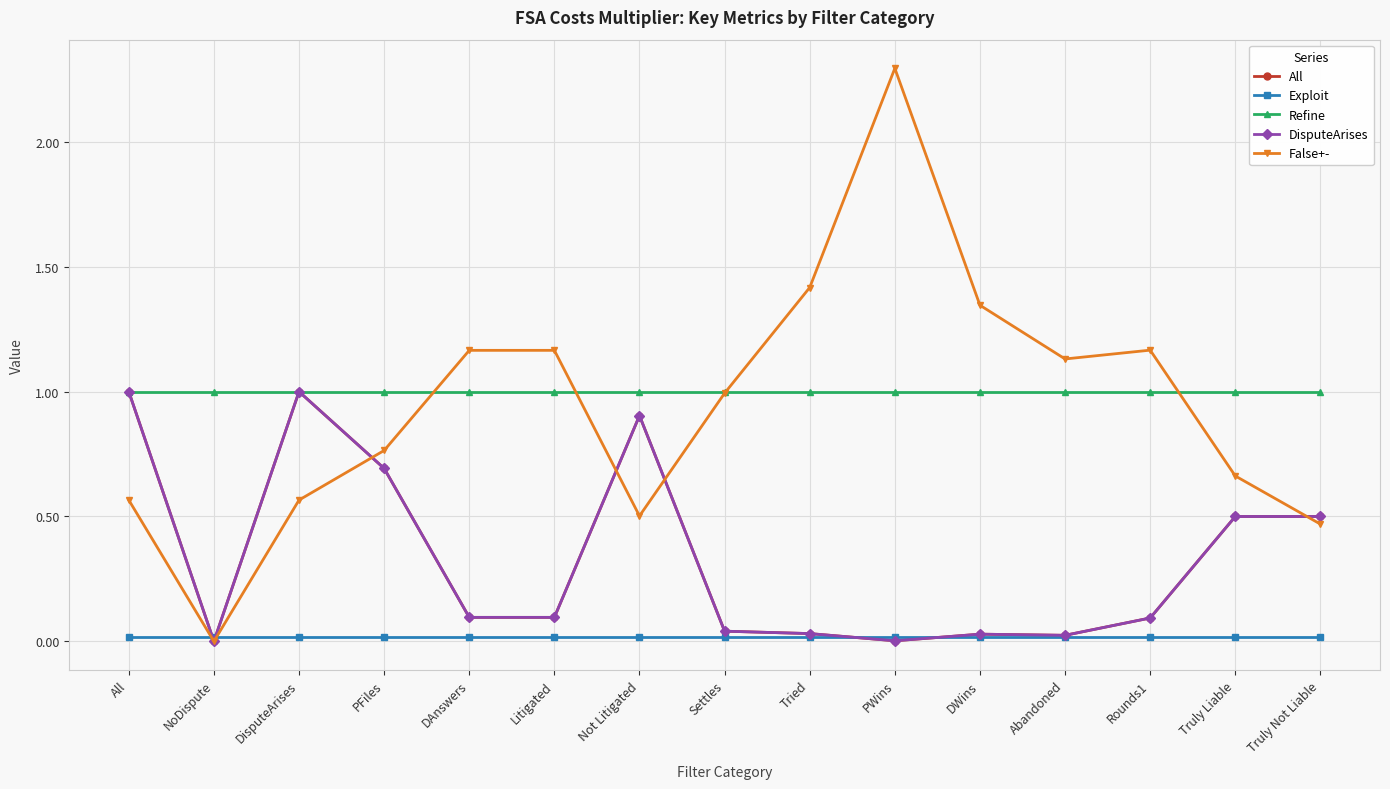

What is the value of the Refine point at the 14th from the left?

1.0